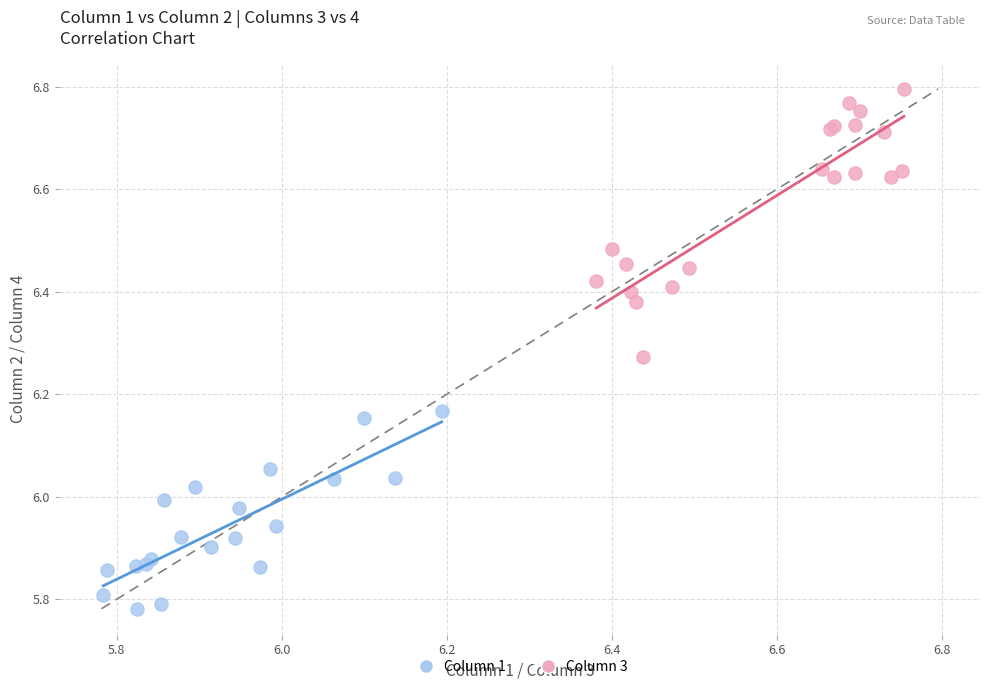

Which series contains the highest Y value?

Column 3